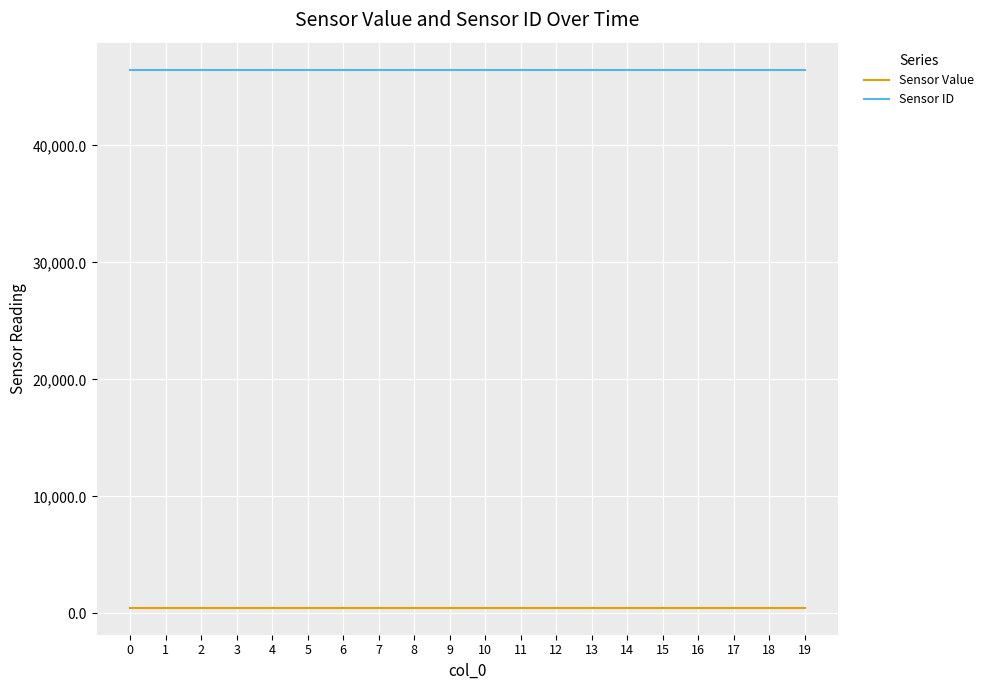

True or false: Sensor Value and Sensor ID intersect in this chart.

False